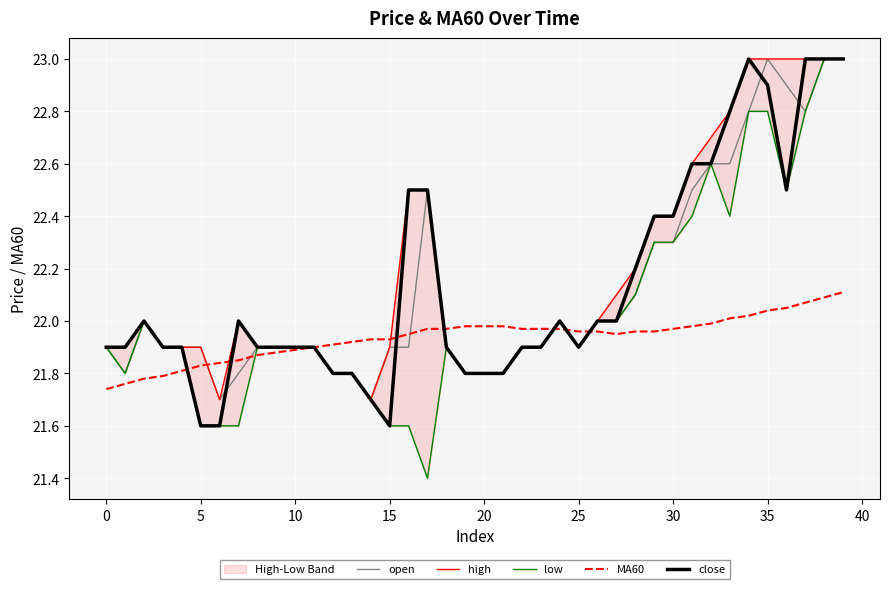

What is the lowest value of the close series?

21.6